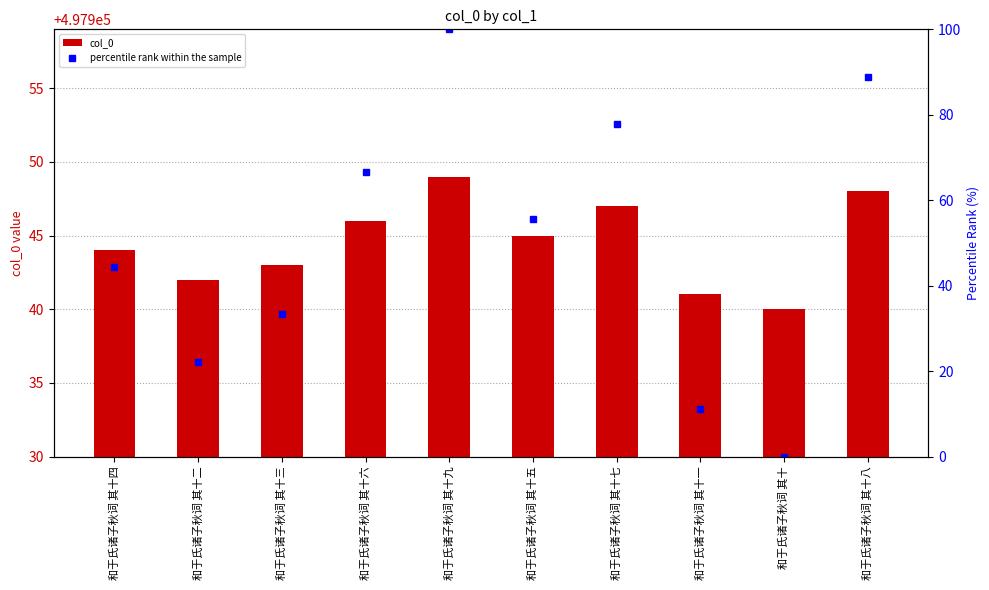

How many data points in percentile rank within the sample are less than 55?

5